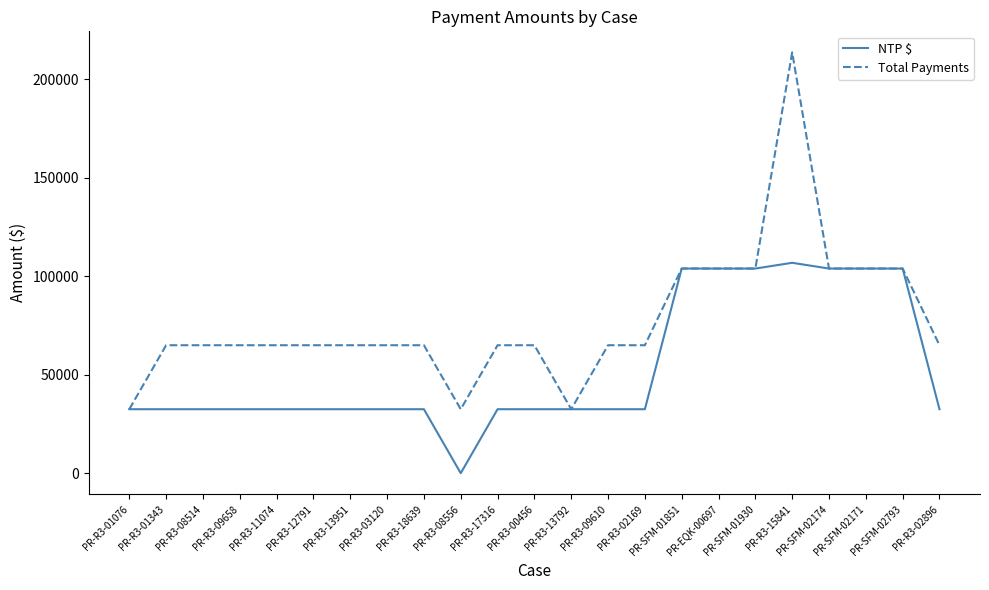

What is the approximate value of Total Payments at PR-SFM-01930?

103950